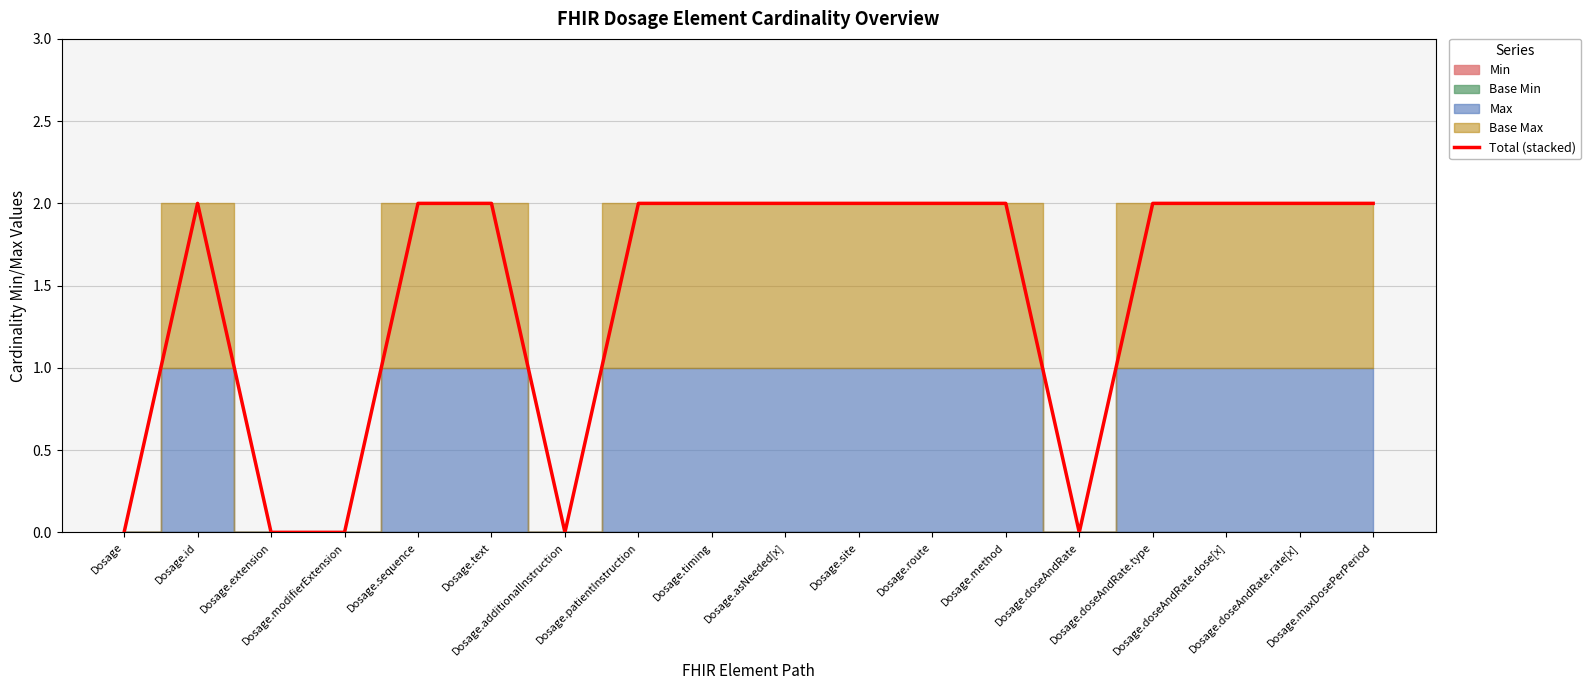

Where is the data nearest to the value 1?

Dosage